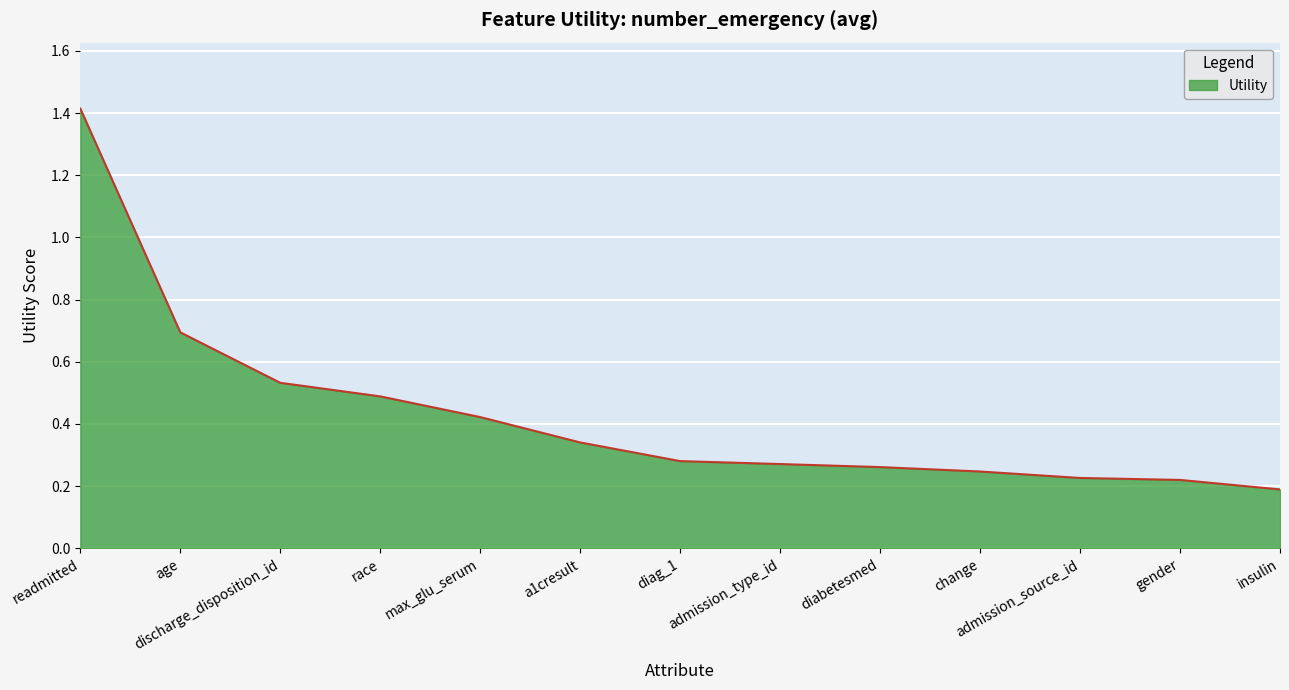

What position from the right is discharge_disposition_id?

11